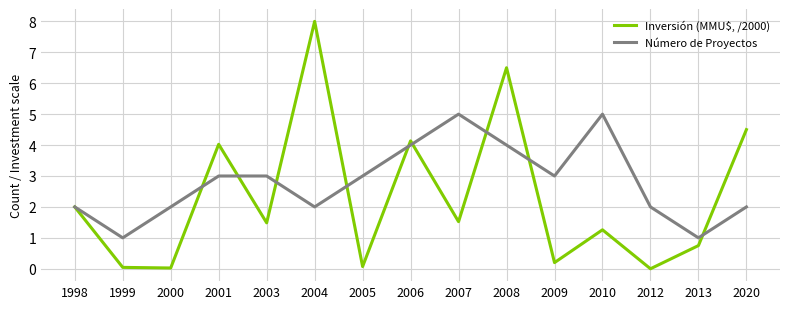

Does the chart have visible grid lines?

Yes